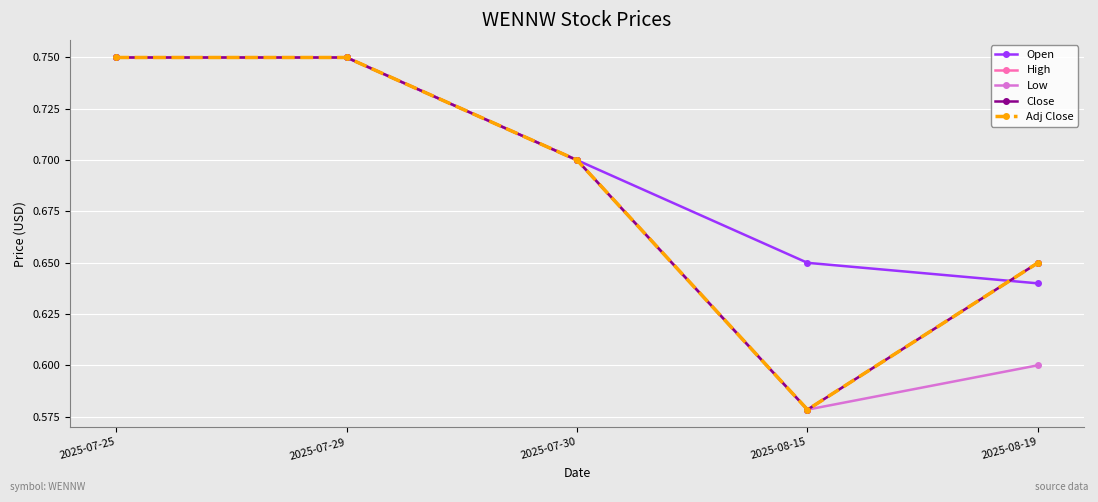

True or false: Adj Close and High intersect in this chart.

False